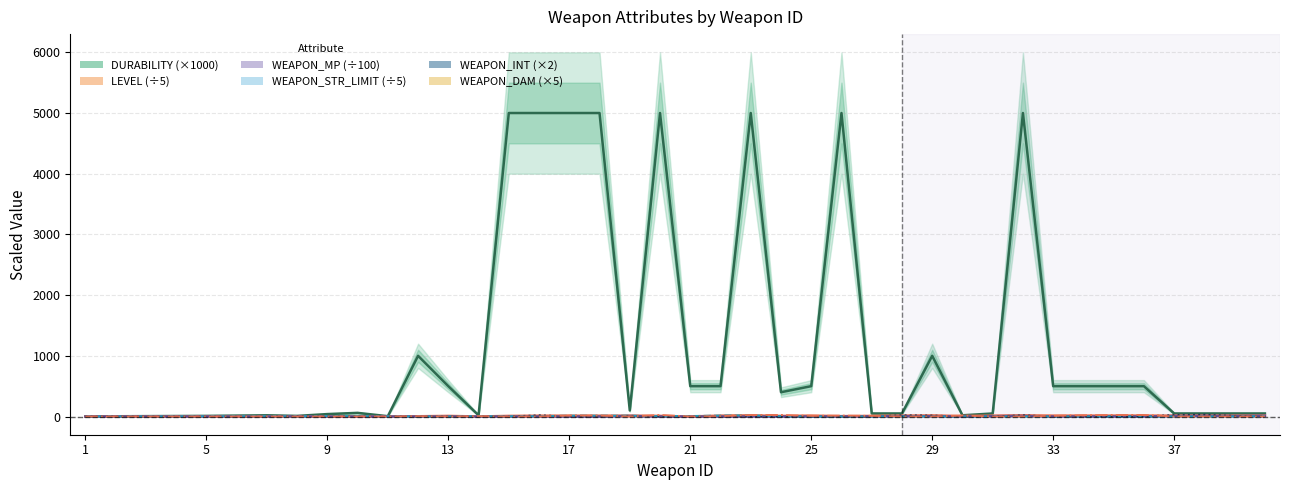

How many interior local peaks does the WEAPON_STR_LIMIT (÷5) series have?

2